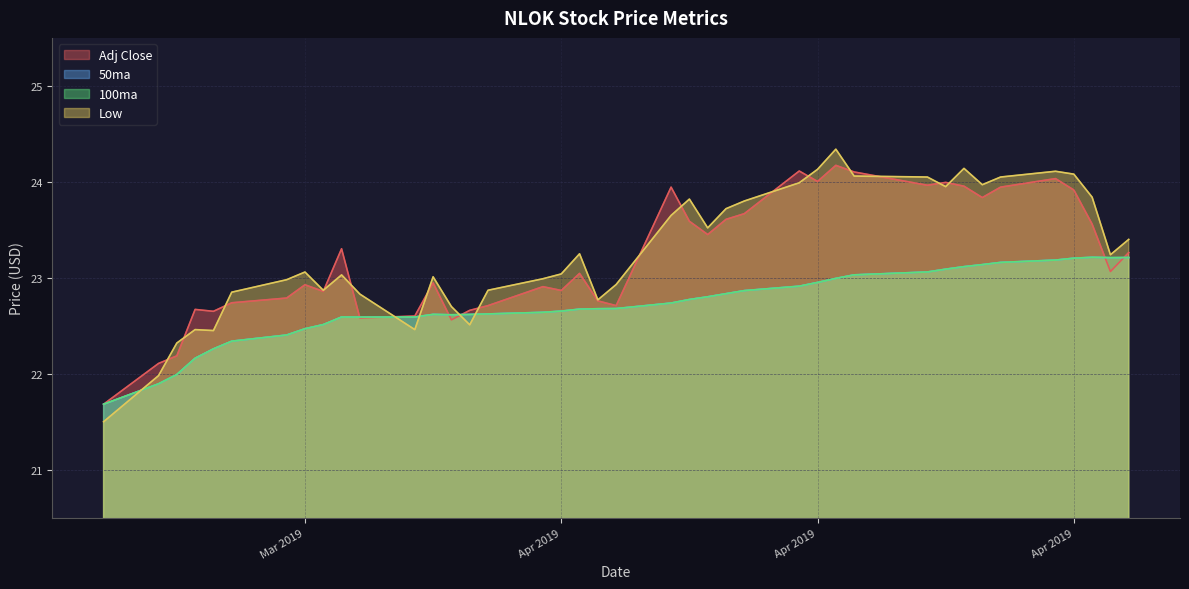

The value of Adj Close at 2019-05-01 is 23.6. True or false?

True